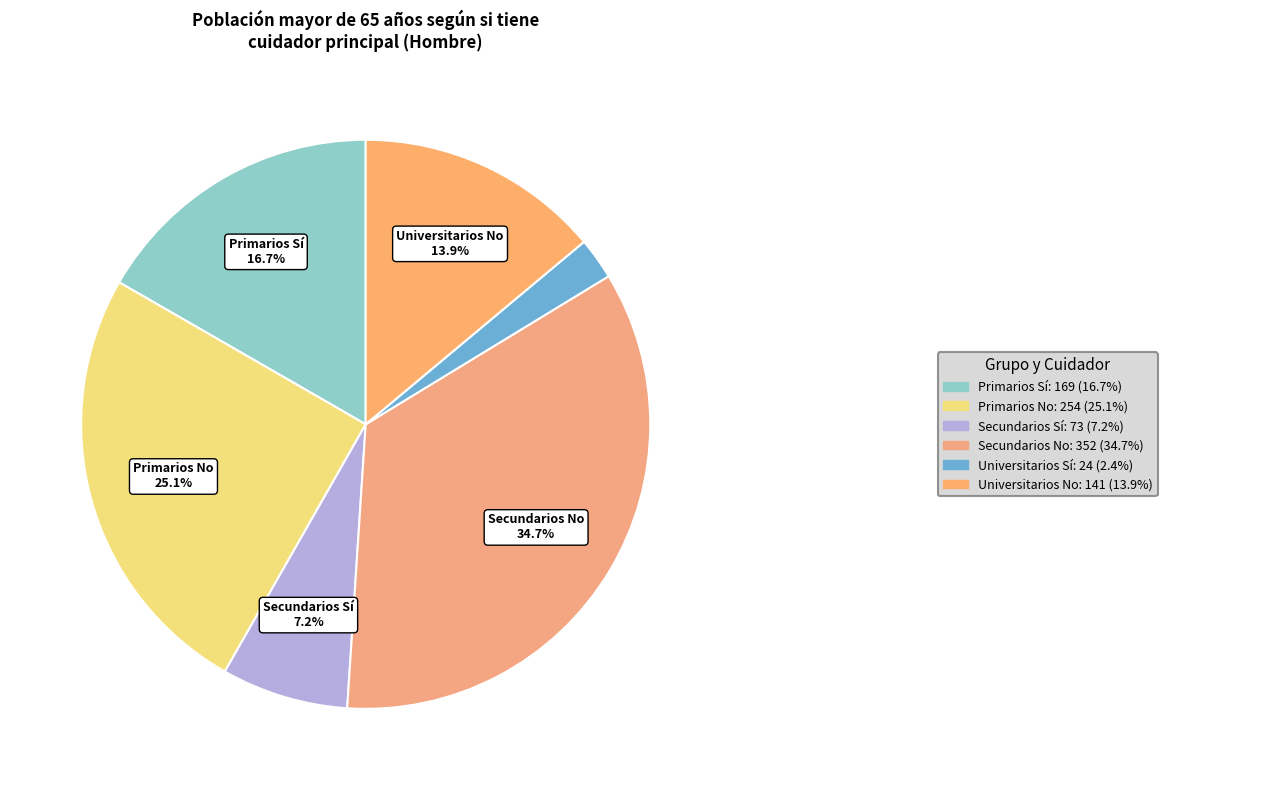

Which category has the smallest portion of the pie?

Universitarios Sí